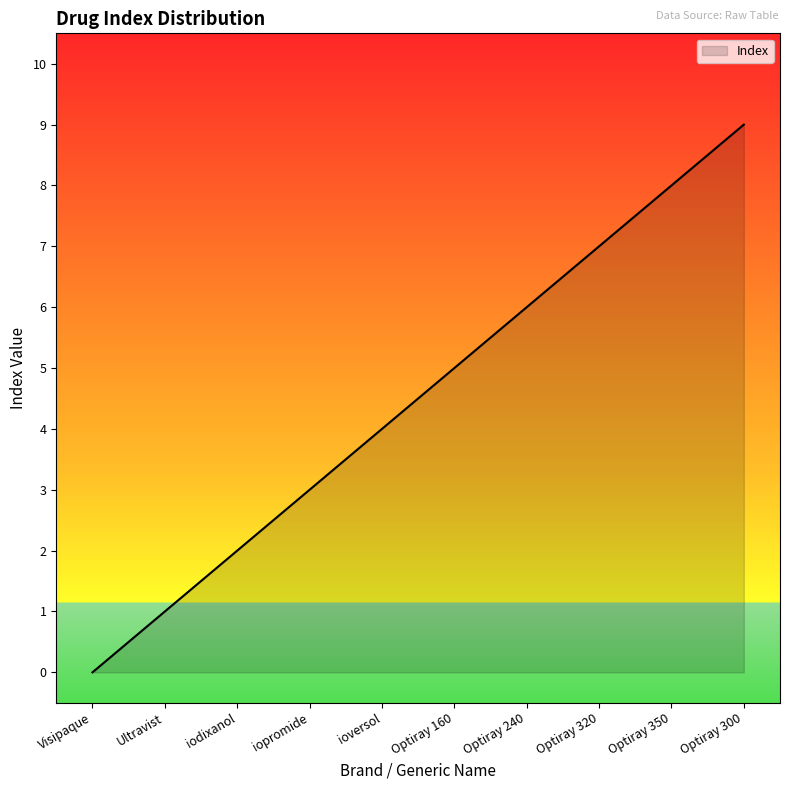

What value does the data have at Optiray 240?

6